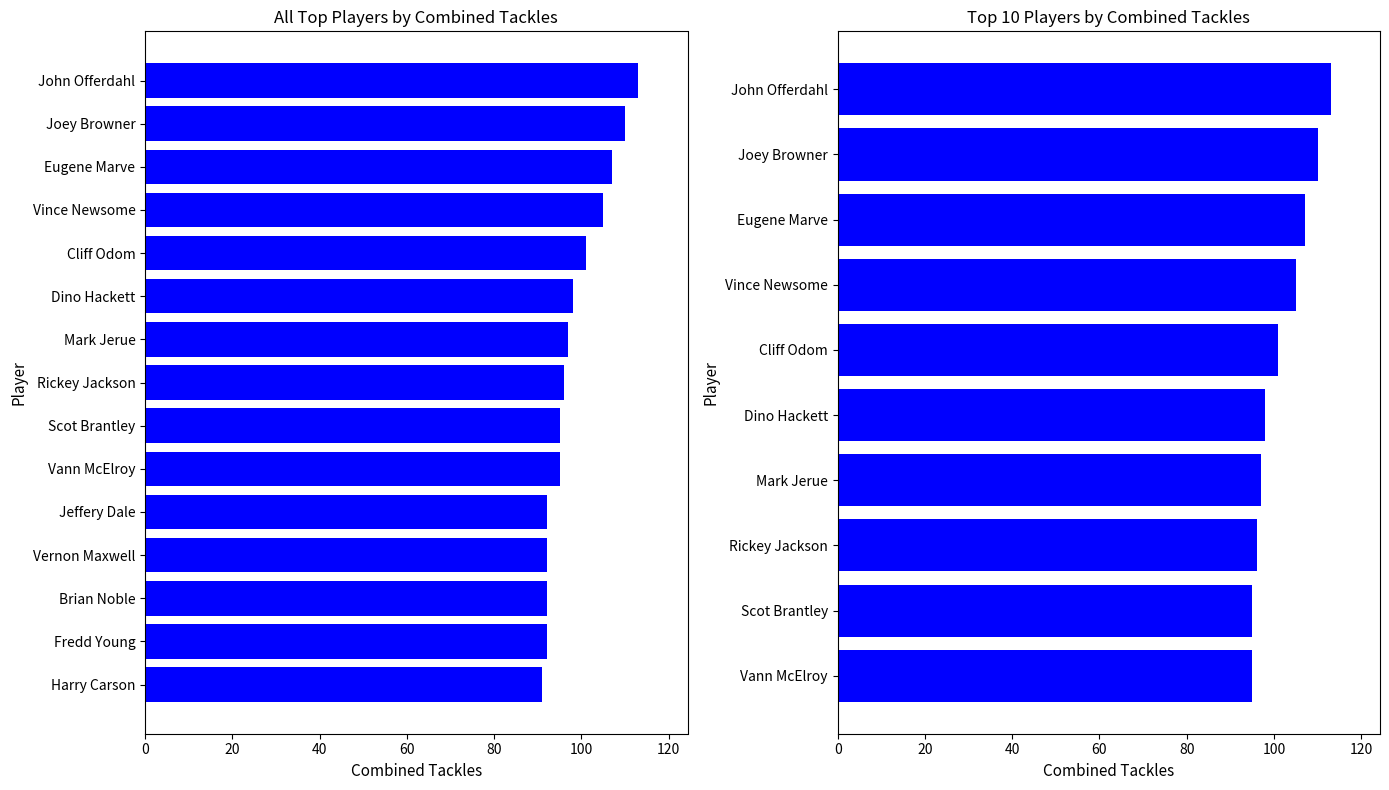

Read the value at Joey Browner, to the nearest 5.

110